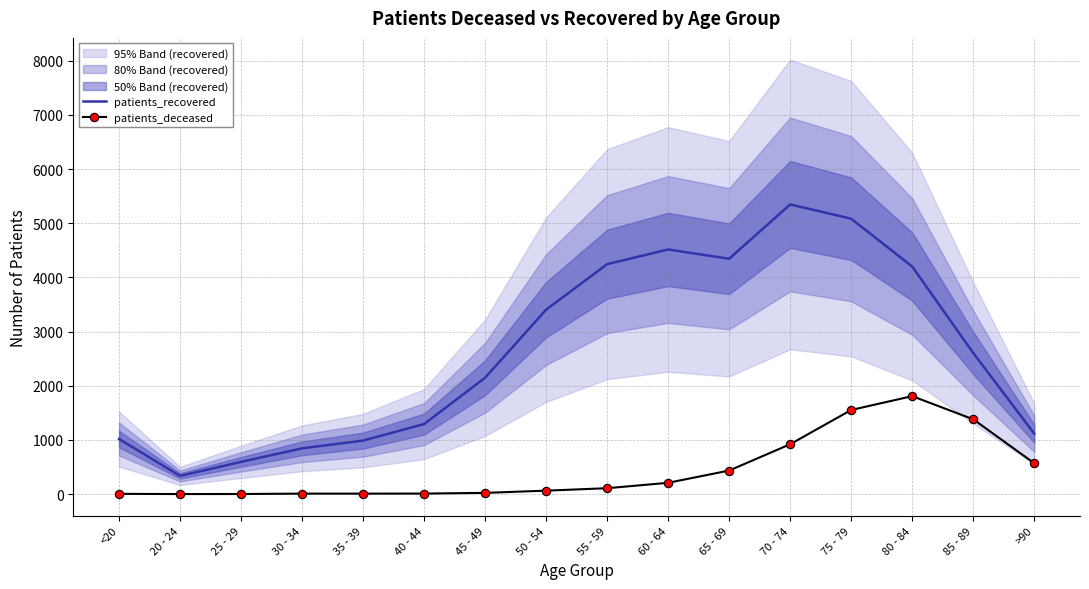

At which label does patients_recovered first exceed 2605?

50 - 54